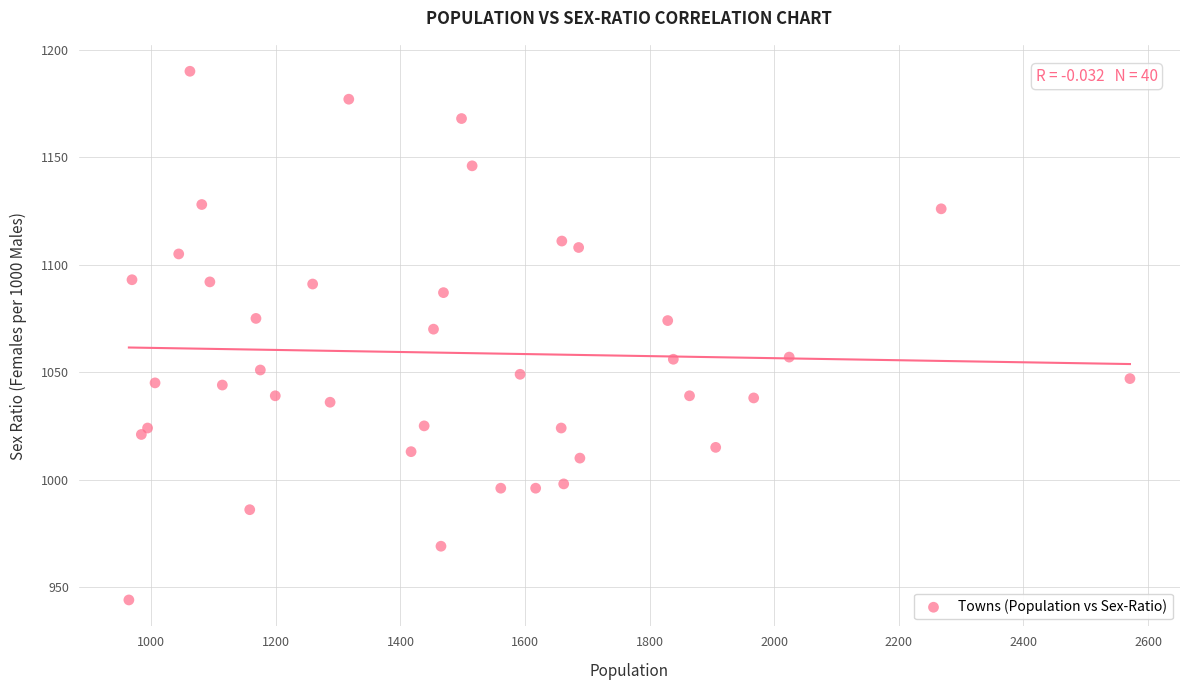

What is the range of X values (max minus min)?

1607